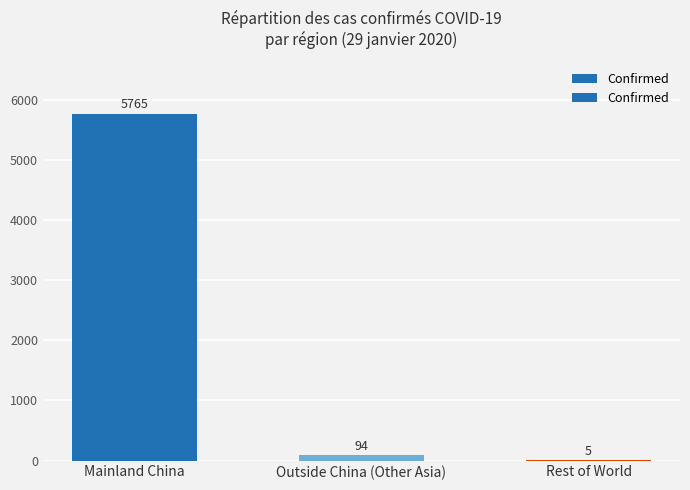

What is the sum of all values?

5864